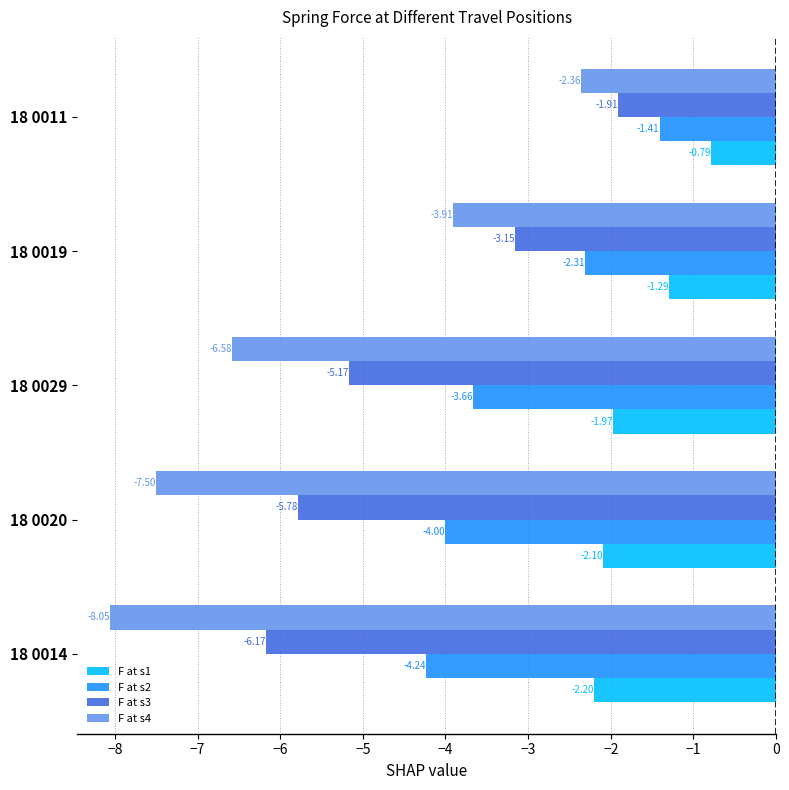

Between 18 0029 and 18 0019, which series saw the biggest shift?

F at s4